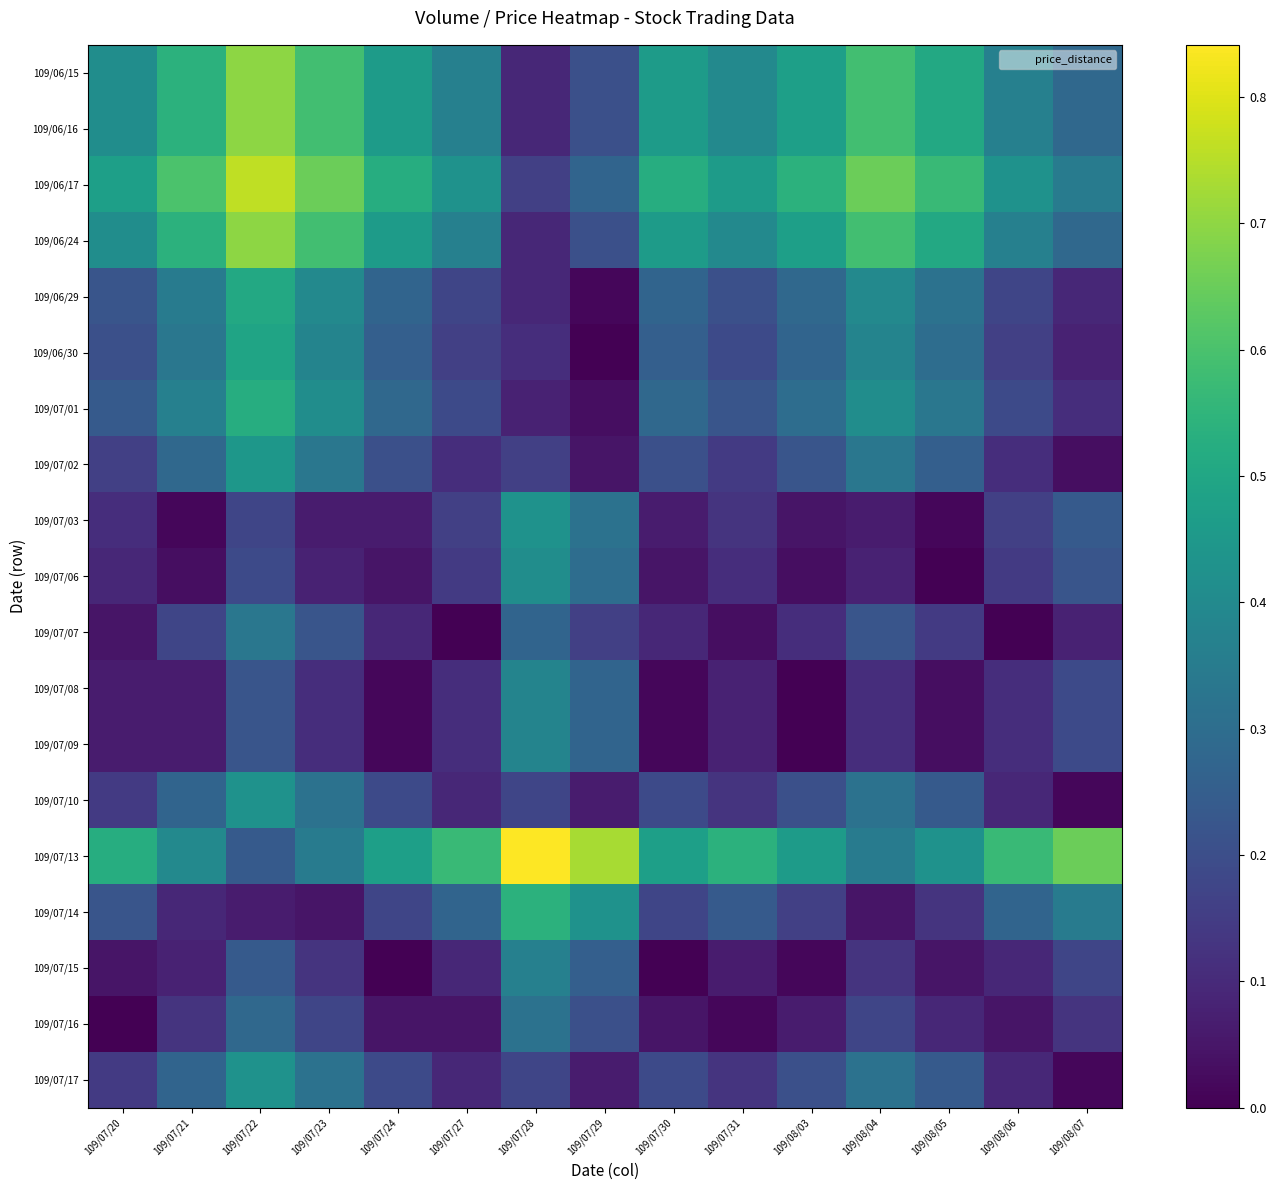

What is the difference between the highest and lowest values at 109/08/03?

0.5